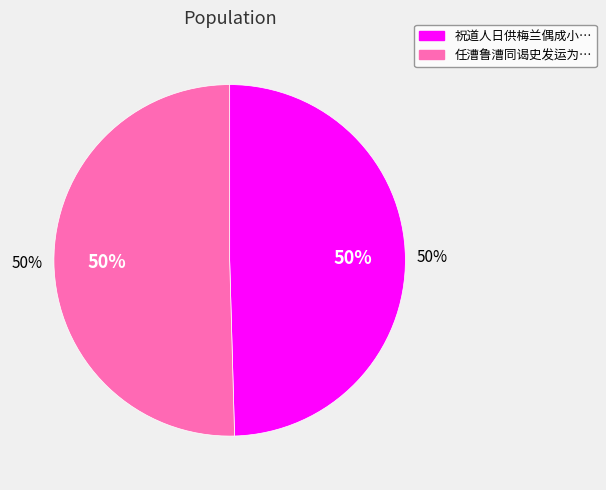

Is the sum of 祝道人日供梅兰偶成小诗二首 其二 and 任漕鲁漕同谒史发运为庐阜之游恨不得偕行因成小诗二首 其二 greater than half?

Yes